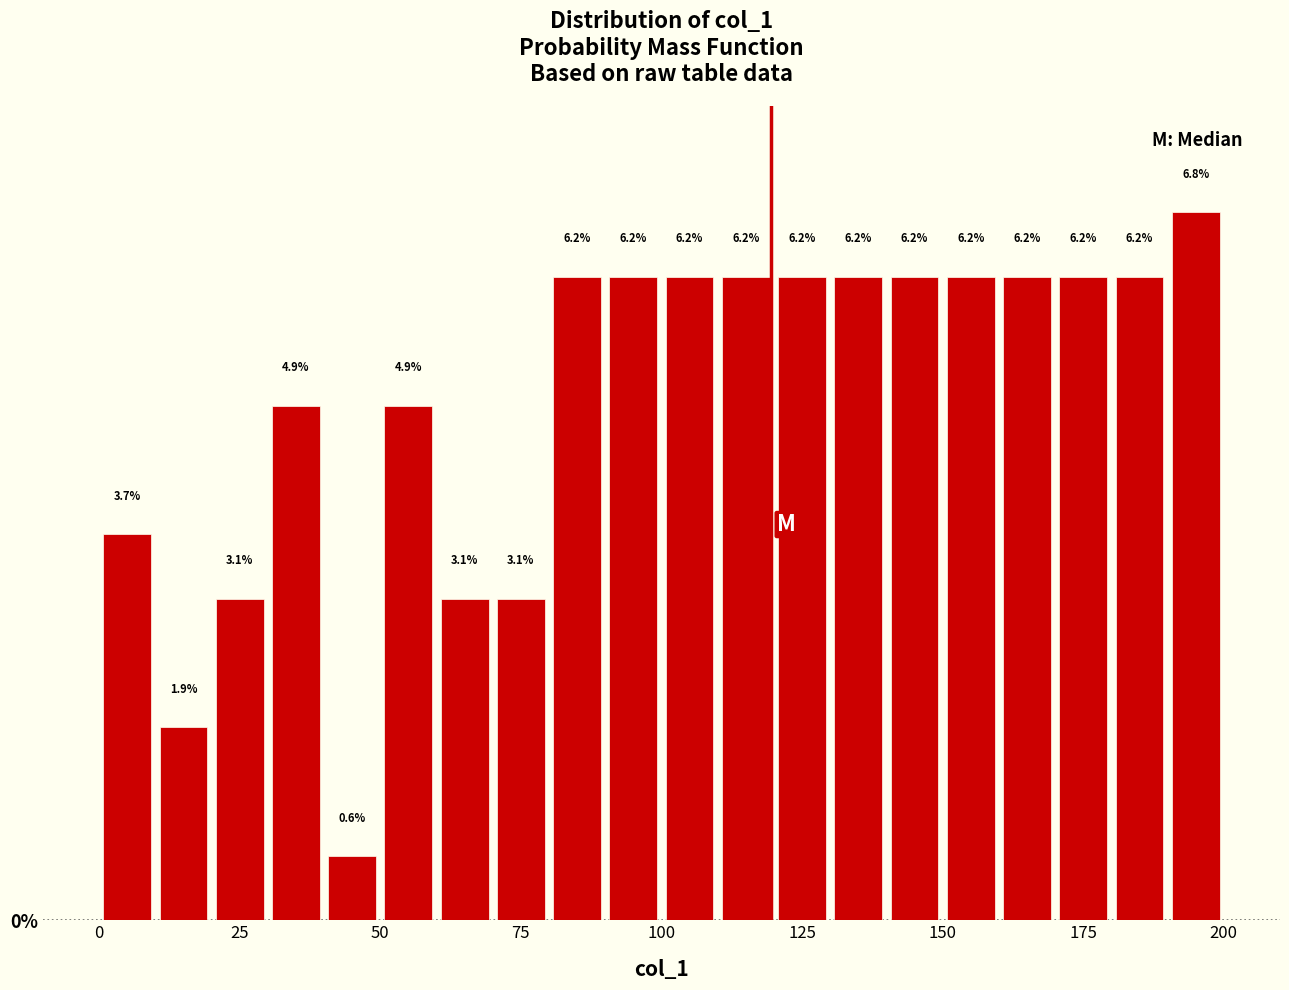

Read against the x-axis, roughly where is the centre of the tallest bar?

195